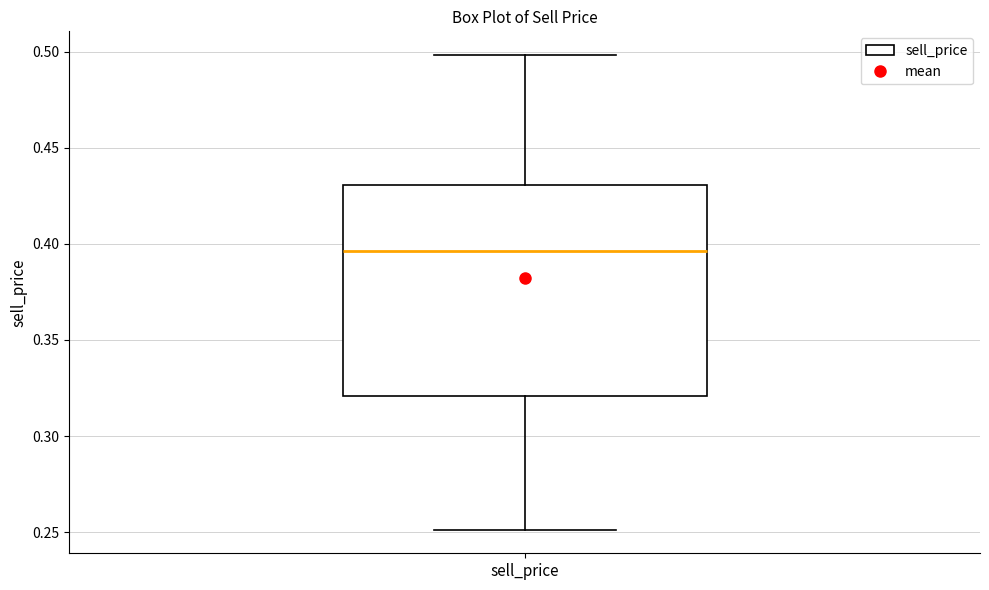

Transcribe this box plot: give where the median line is, the range the box spans, and where the two whiskers end, as read against the y-axis. The values are not printed on the chart, so give them approximately, as read against the axis.

median 0.395, box 0.320 to 0.430, whiskers 0.250 to 0.500